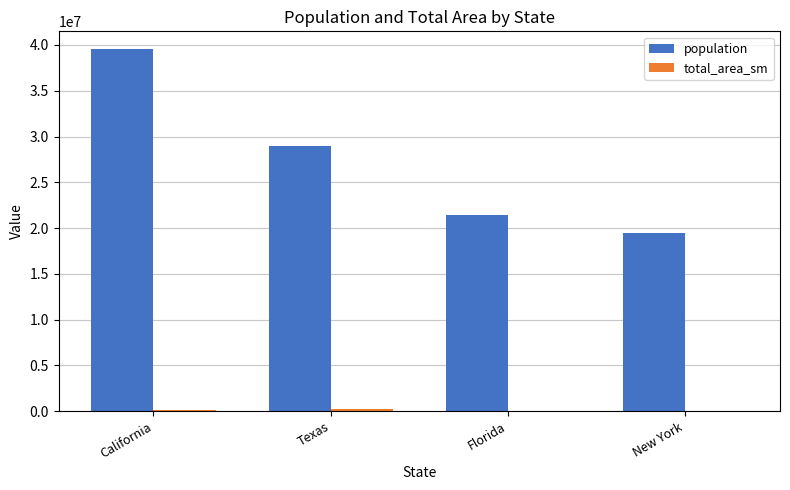

The value of population at Florida is 7313244.5. True or false?

False